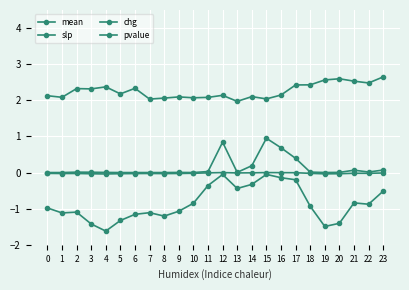

At 5, list the series in order from largest to smallest.

mean, pvalue, slp, chg